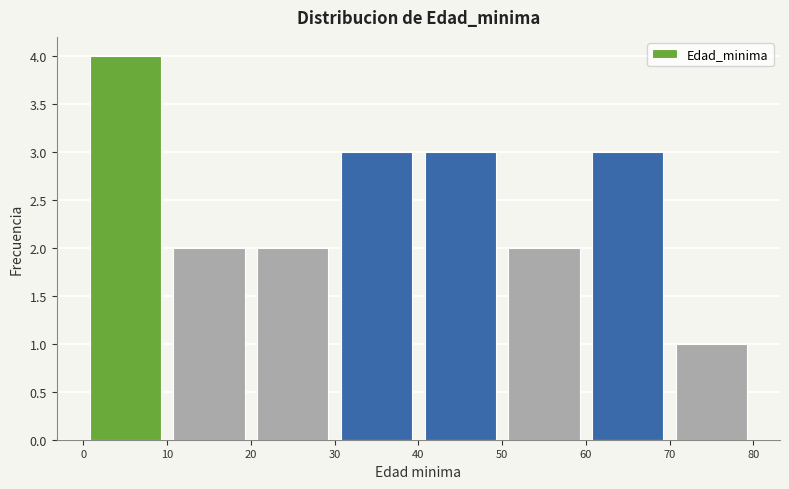

Reading left to right, transcribe this chart: for each bar, give the range it covers on the x-axis and its height. The values are not printed on the chart, so give them approximately, as read against the axis.

0 to 10: 4
10 to 20: 2
20 to 30: 2
30 to 40: 3
40 to 50: 3
50 to 60: 2
60 to 70: 3
70 to 80: 1